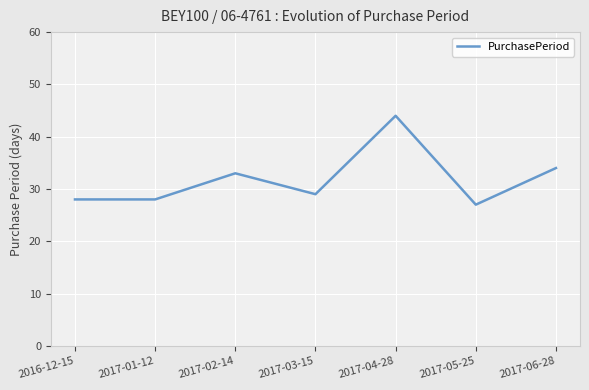

Where is the first local maximum?

2017-02-14